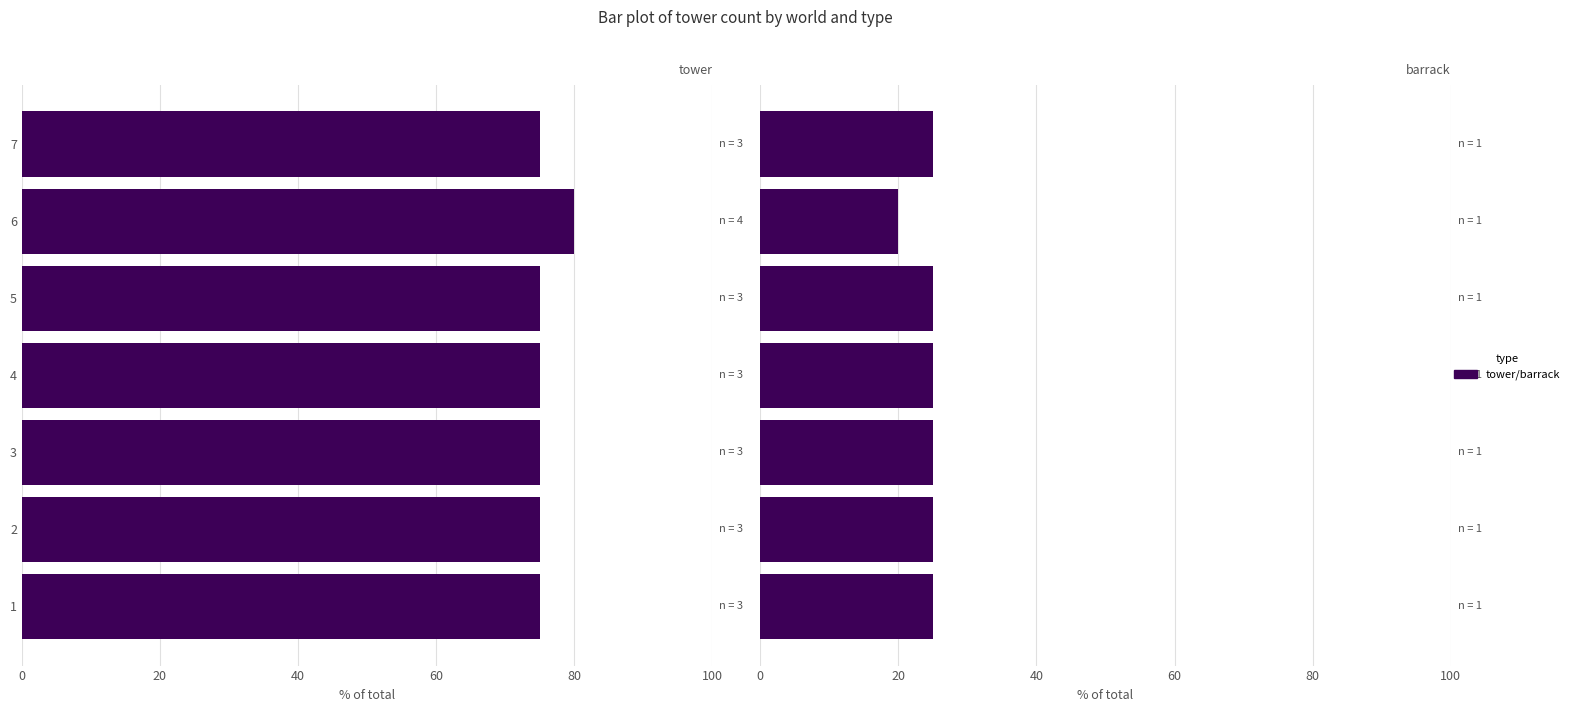

What is the difference between the maximum and minimum values in the barrack series?

5